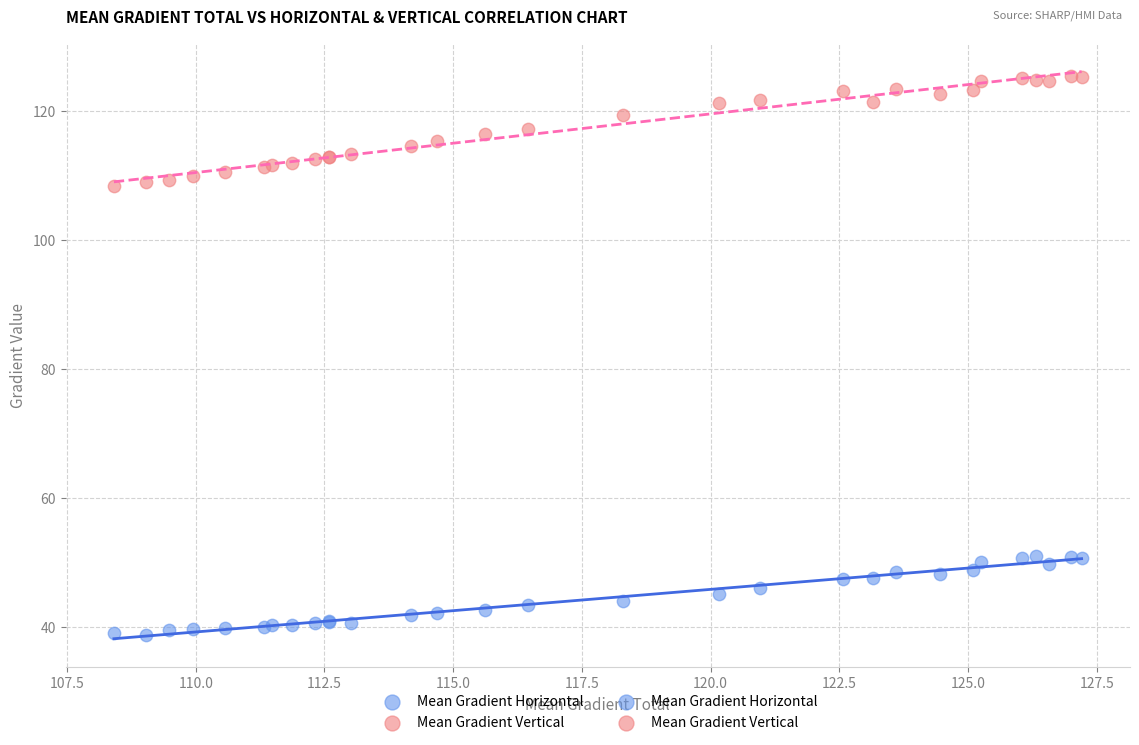

Which series contains the lowest Y value?

Mean Gradient Horizontal